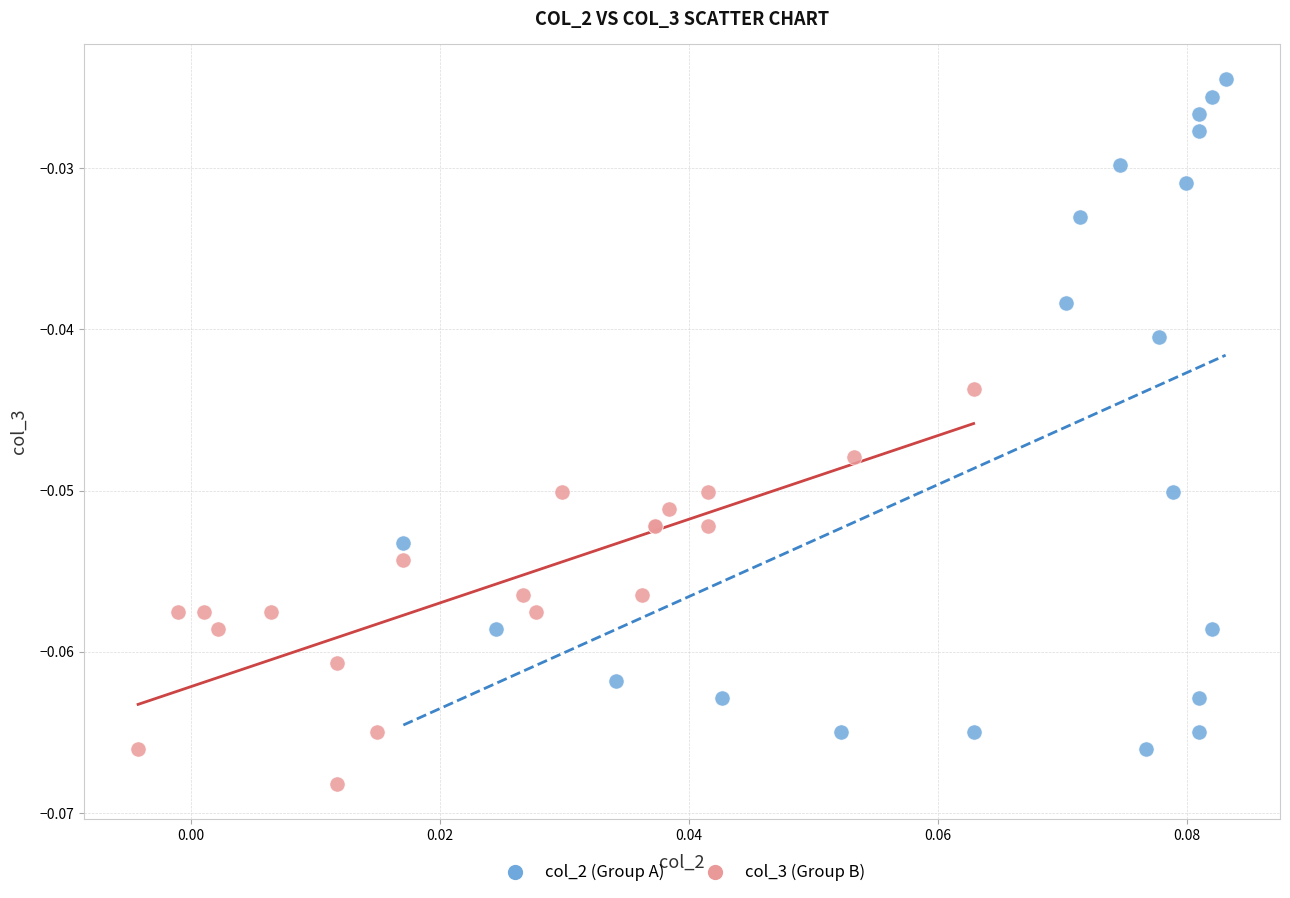

Which series reaches the minimum Y coordinate?

col_3 (Group B)